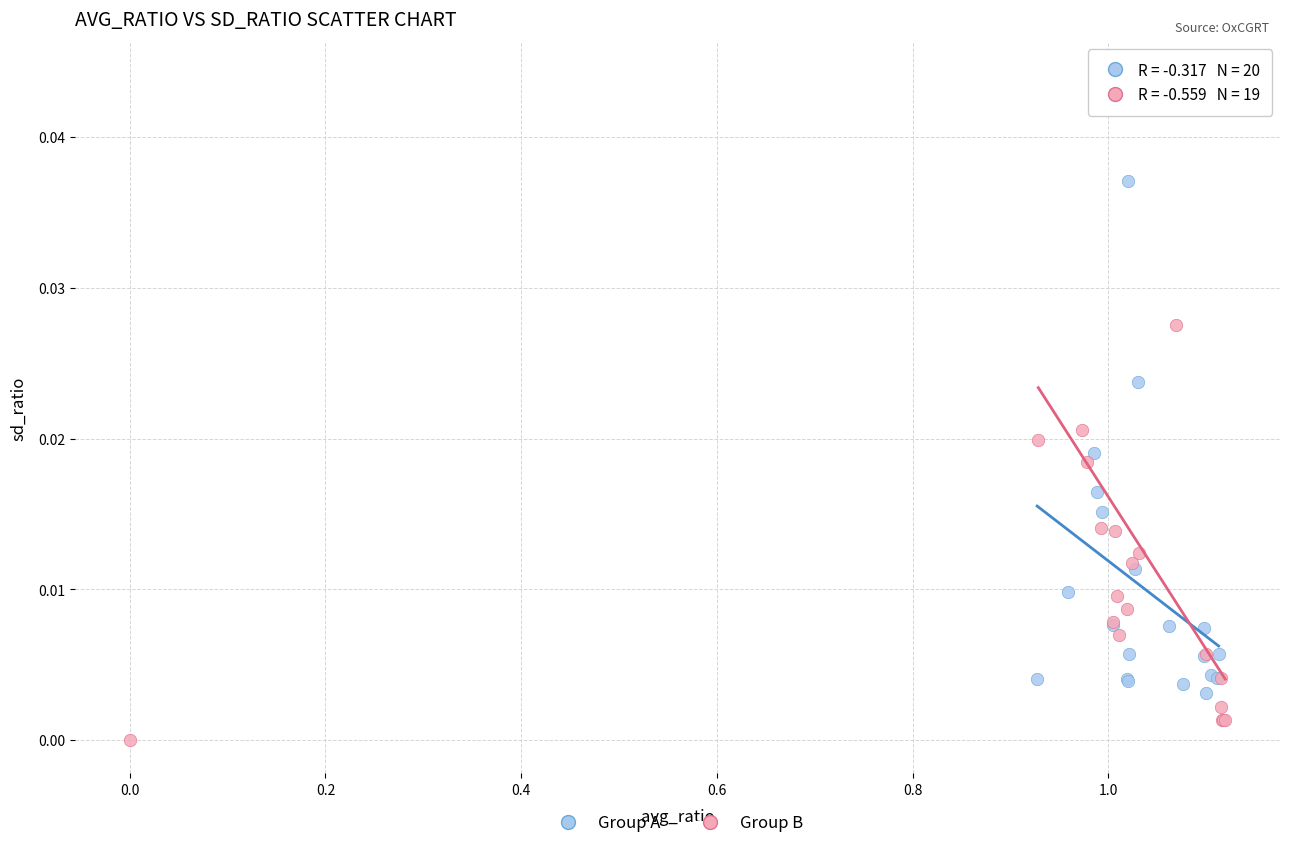

What are all the series names shown in the legend?

Group A, Group B